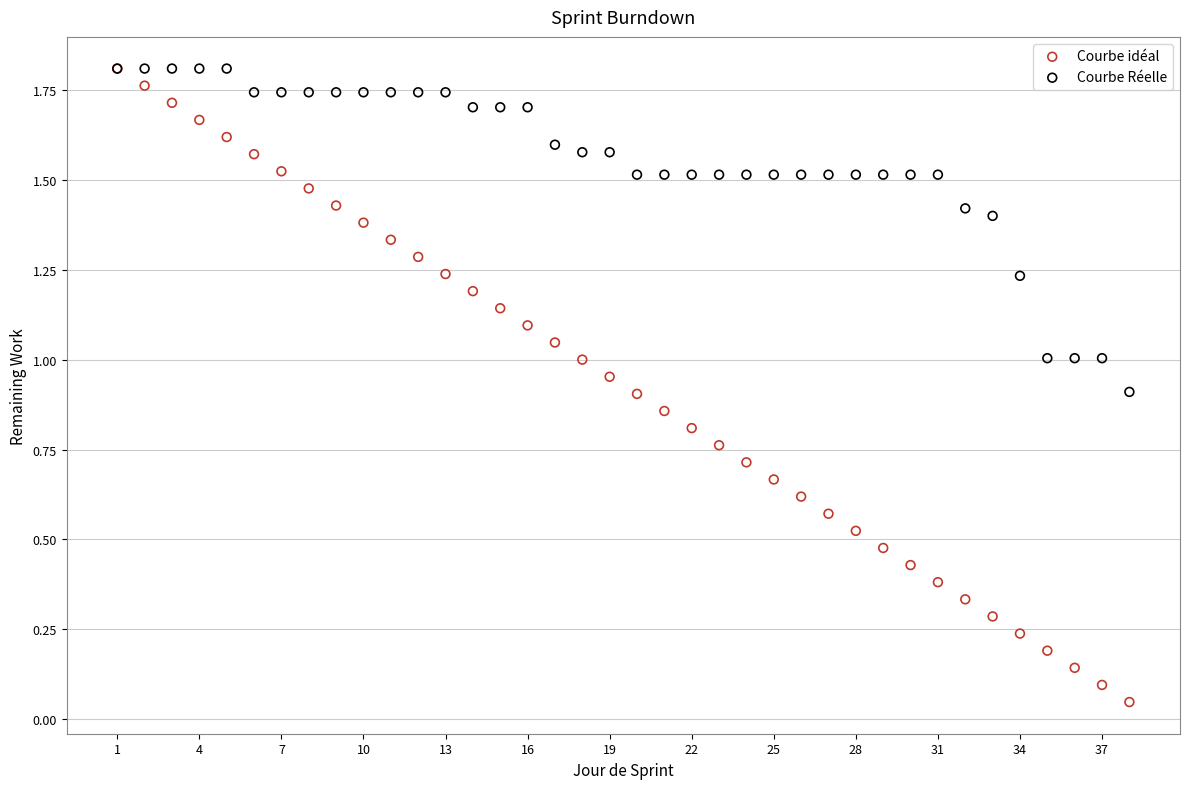

What are all the series names shown in the legend?

Courbe idéal, Courbe Réelle